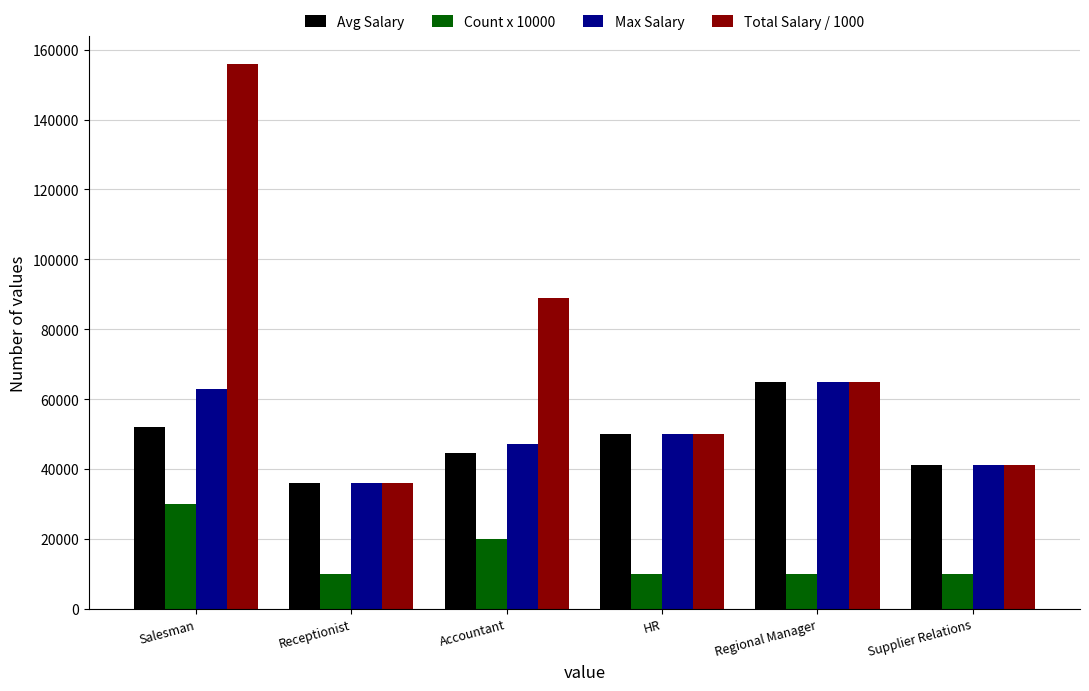

At which category is the sum across all series the highest?

Salesman